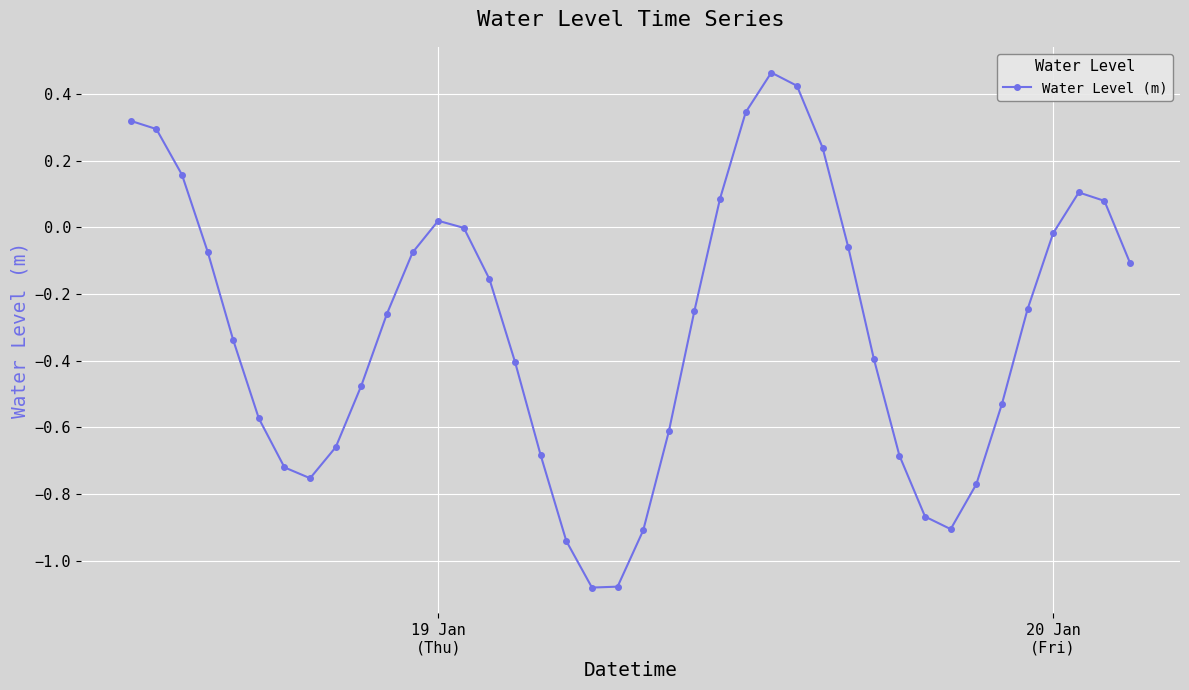

What is the difference between the second highest and minimum values?

1.5